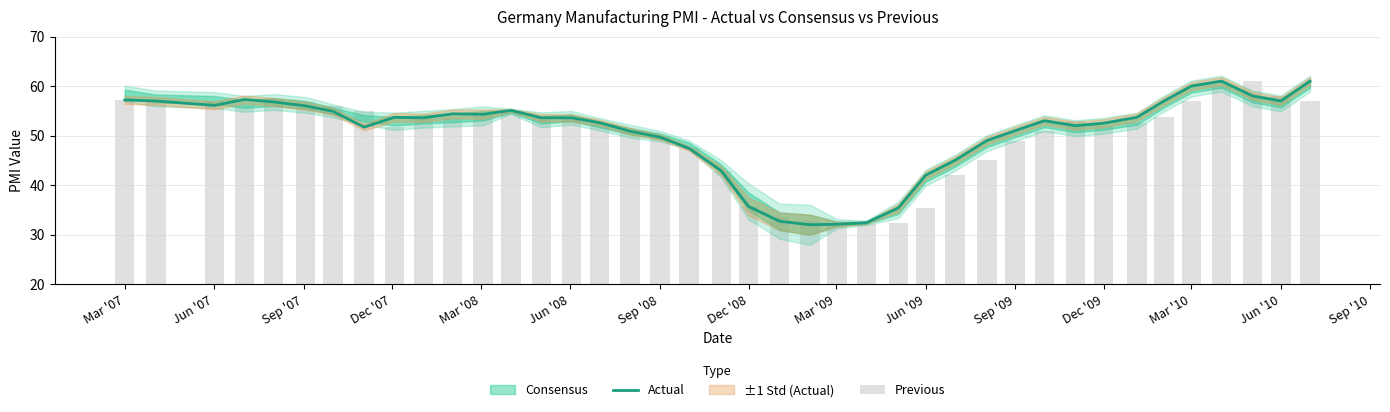

What is the minimum value for Previous?

32.0